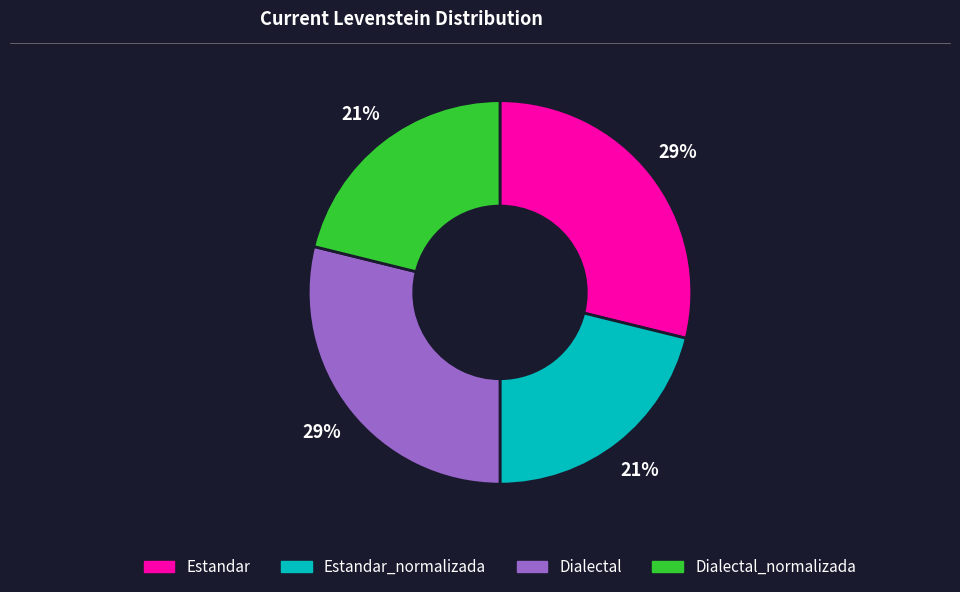

To the nearest percent, what is the difference between the largest and smallest slice percentages?

8%